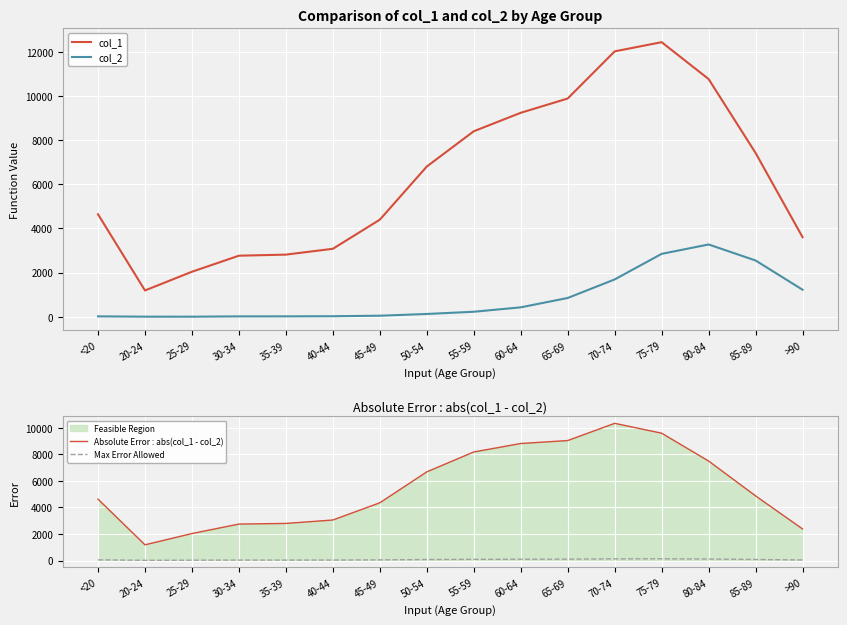

What is the smallest value displayed?

3.0